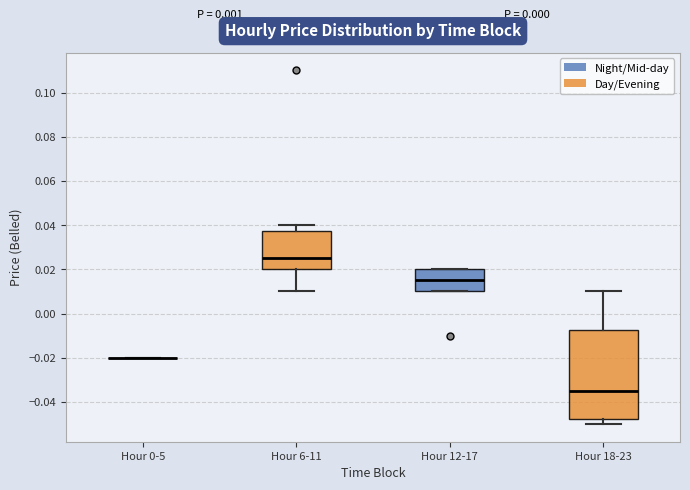

Where is the upper edge of the box for Hour 12-17 on the y-axis? The values are not printed on the chart, so give them approximately, as read against the axis.

0.020